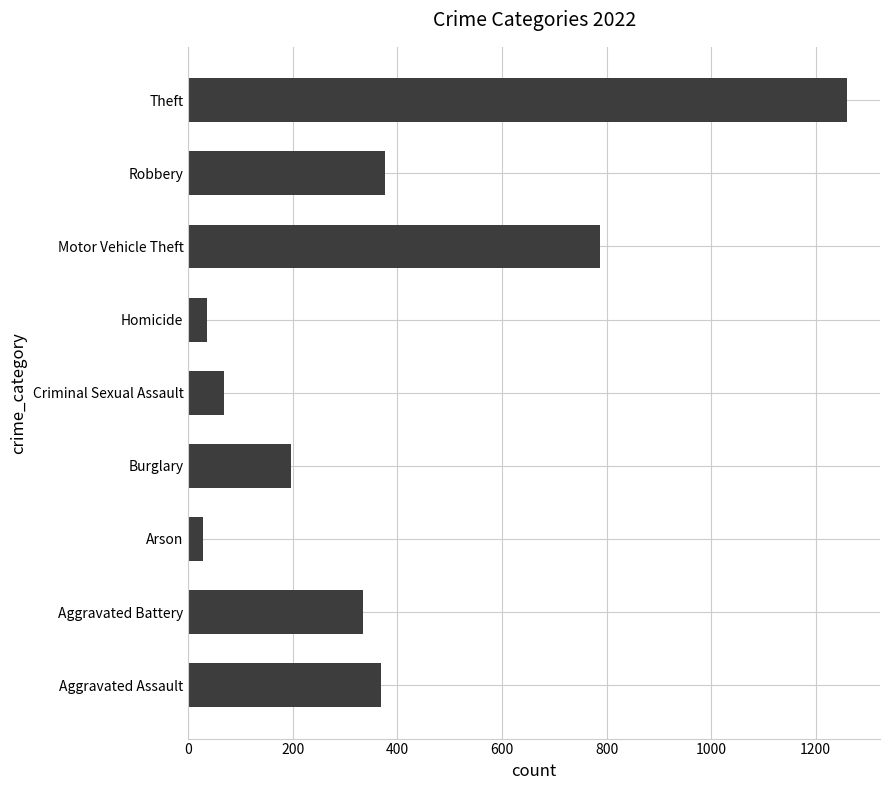

Where is the data nearest to the value 644?

Motor Vehicle Theft